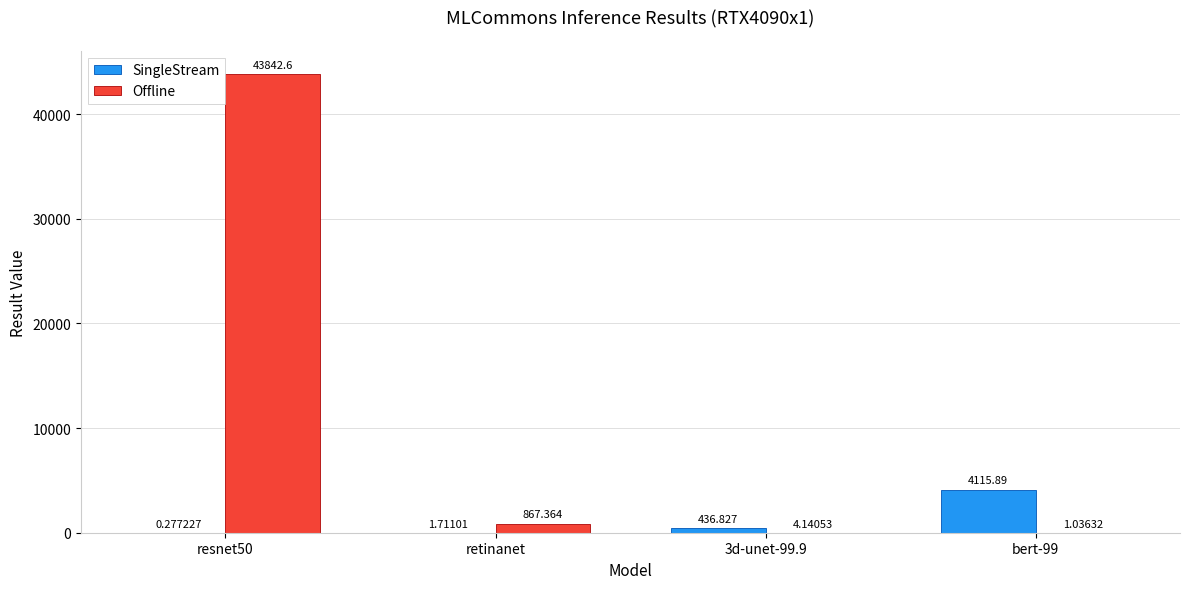

Between resnet50 and bert-99, which series saw the biggest shift?

Offline